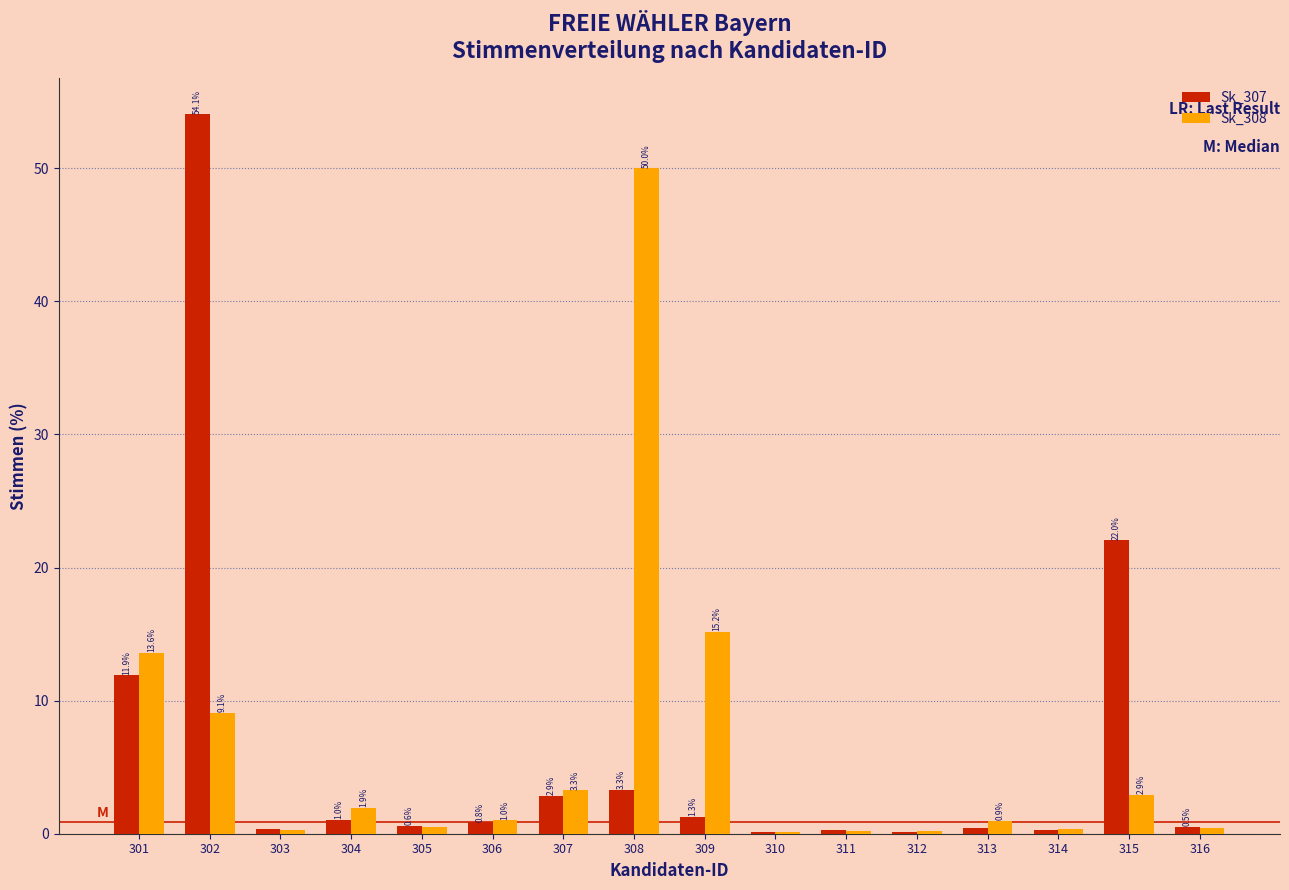

What is the greatest value displayed?

54.1